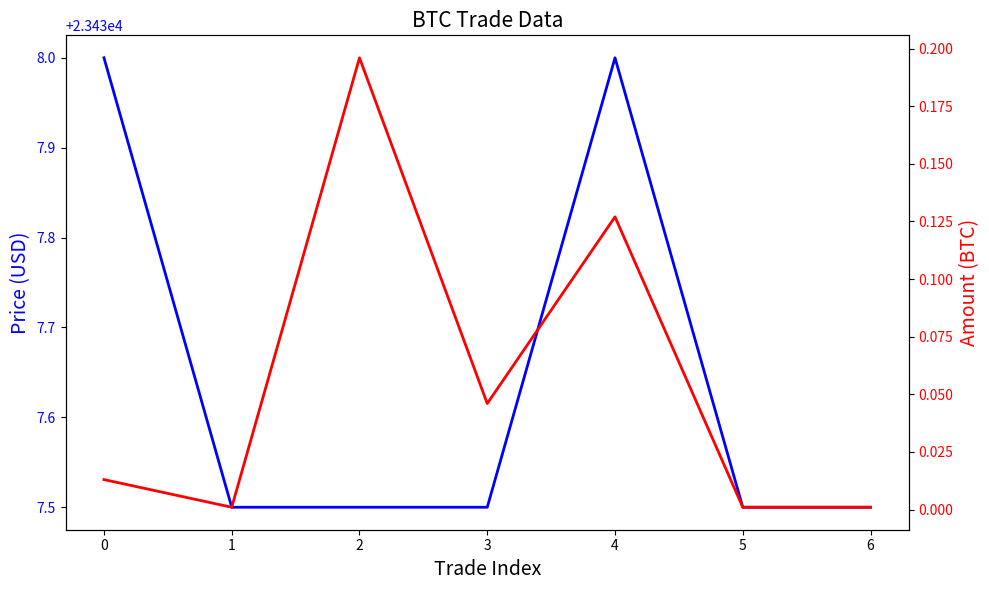

Rank the categories by price value from lowest to highest.

1, 2, 3, 5, 6, 0, 4